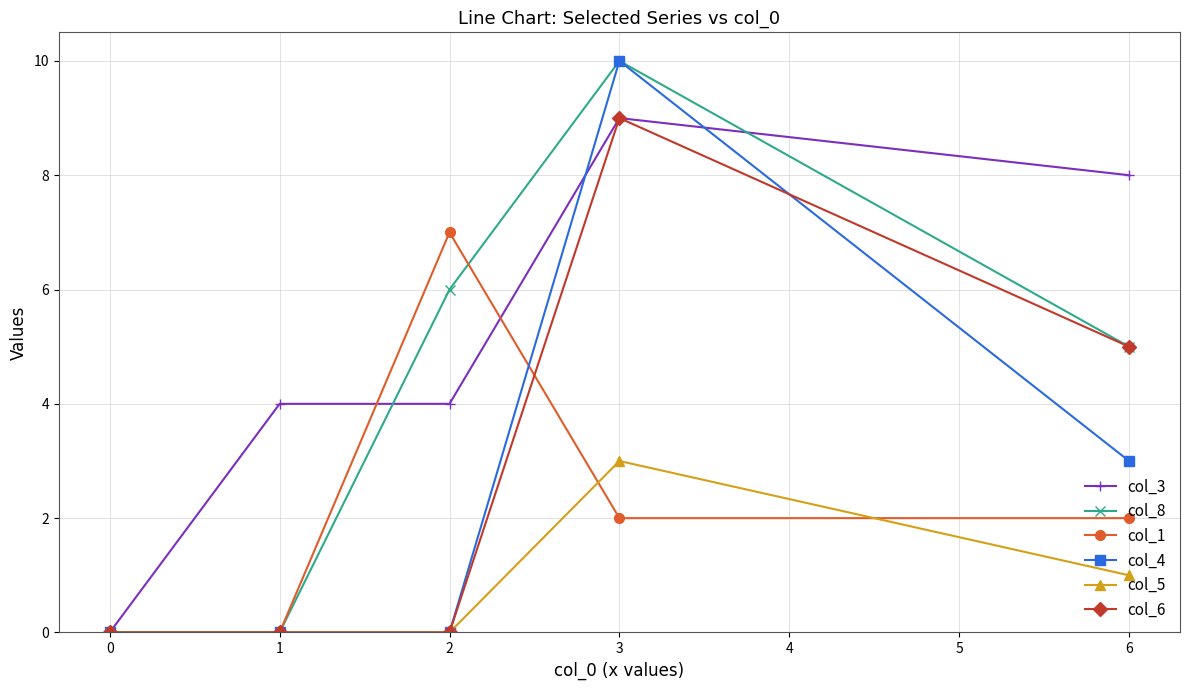

At how many categories does at least one series exceed 1?

4